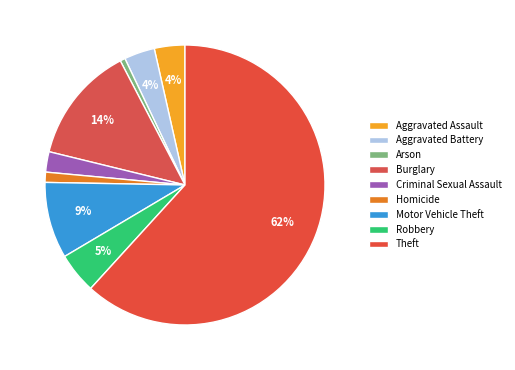

Which slice is the largest?

Theft